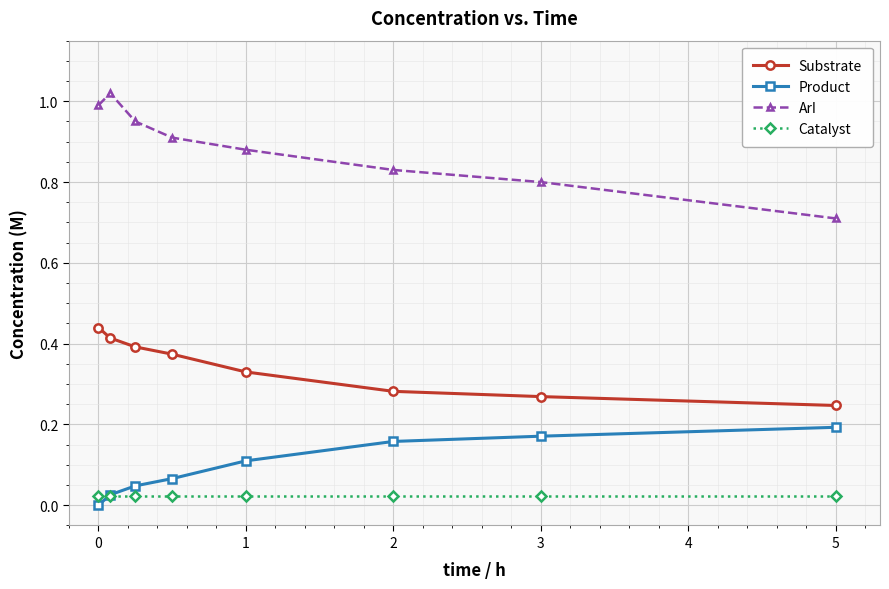

Rank the series by their maximum value, from lowest to highest.

Catalyst, Product, Substrate, ArI